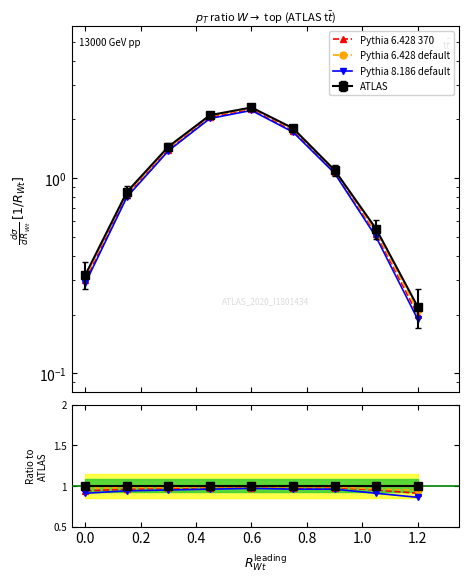

Count the Pythia 8.186 default values in the range 0 to 1.

9